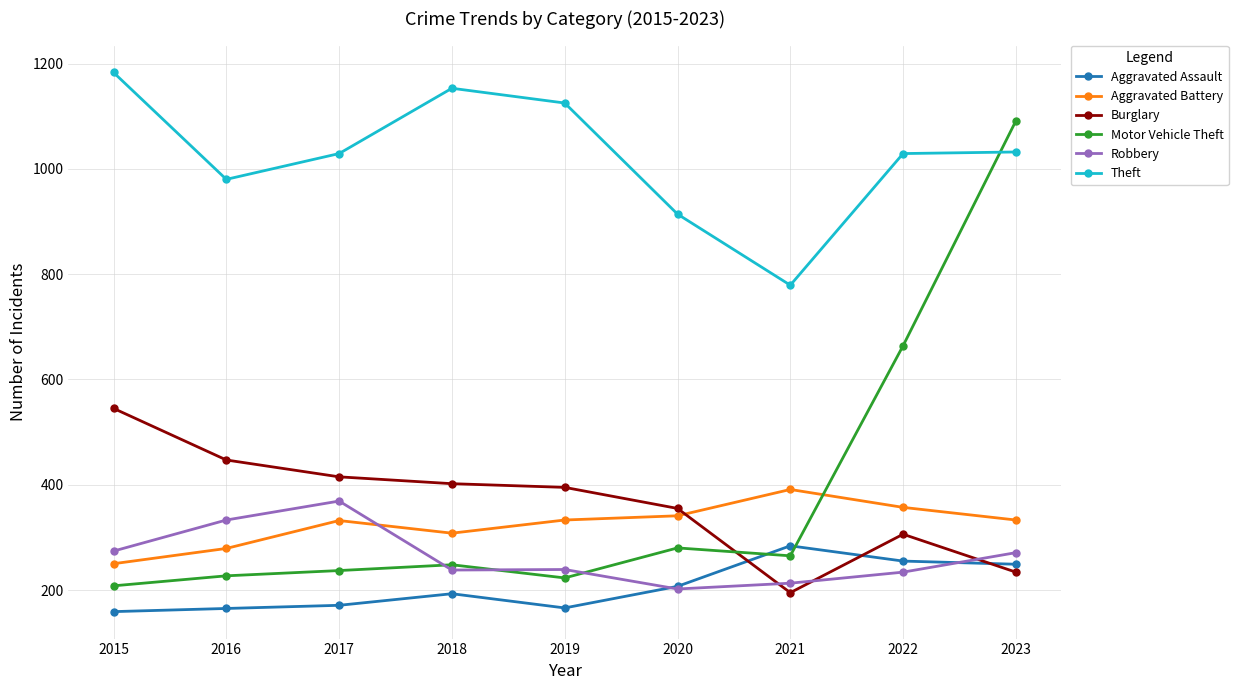

How many data points does each series have?

9